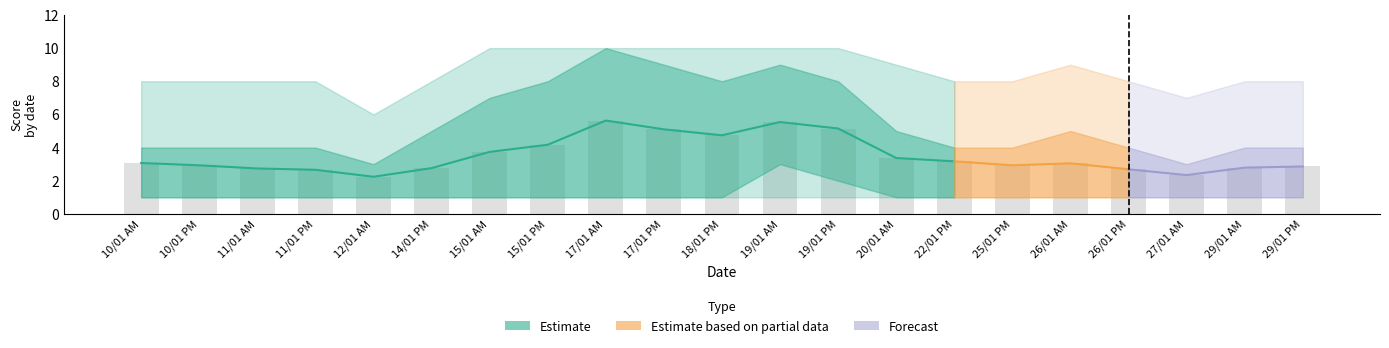

What is the difference between the highest and lowest values at 20/01 AM?

8.0